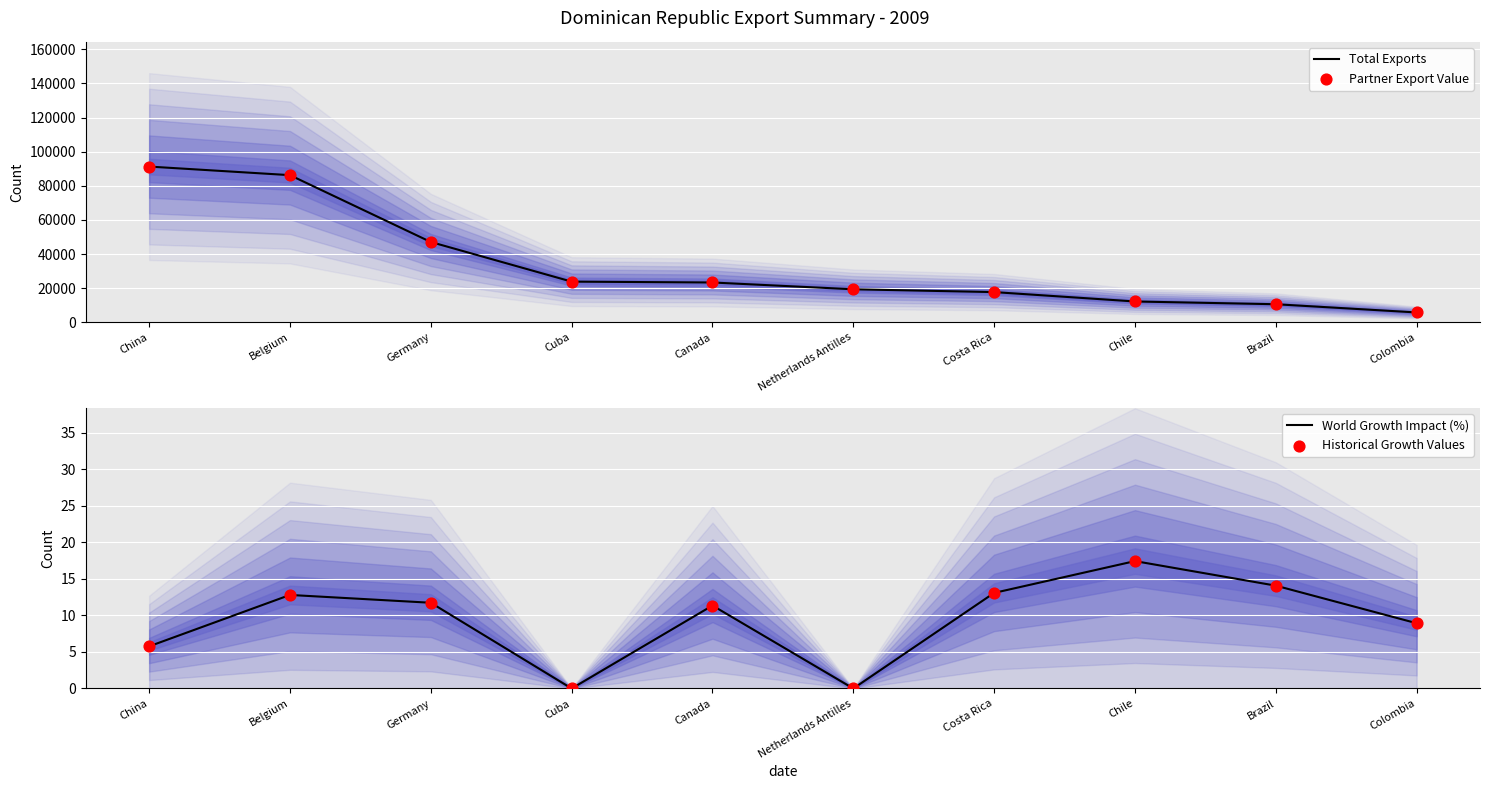

What are all the series names shown in the legend?

Total Exports, Partner Export Value, World Growth Impact (%), Historical Growth Values